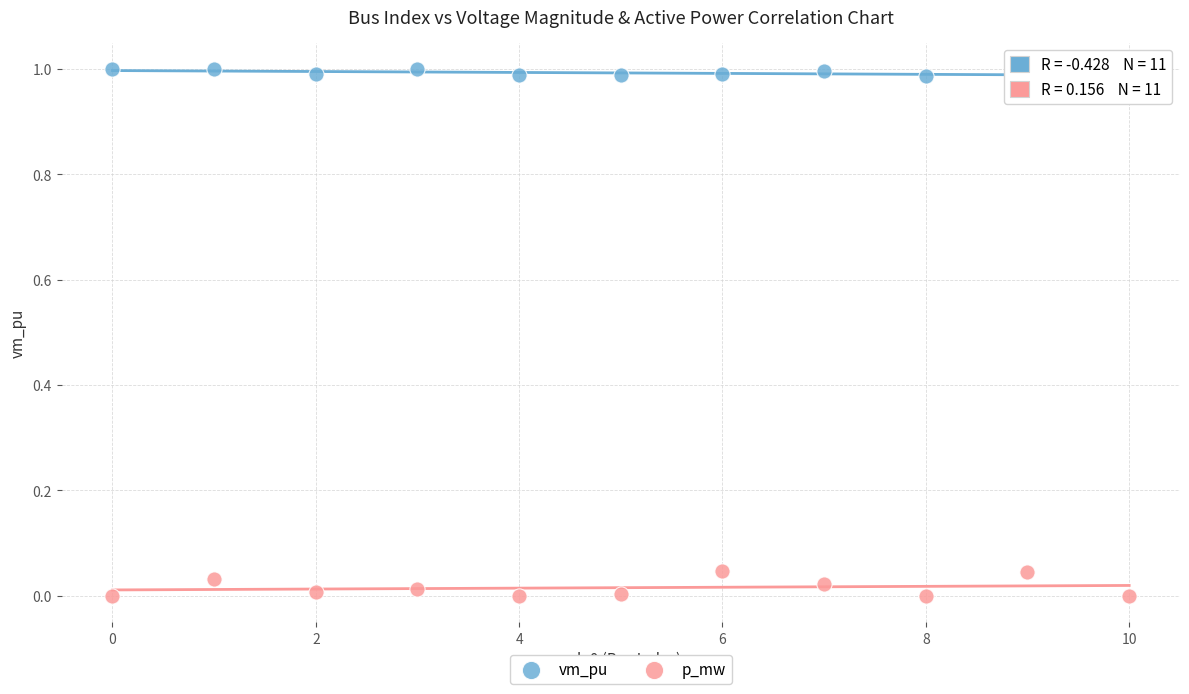

Which series contains the highest Y value?

vm_pu